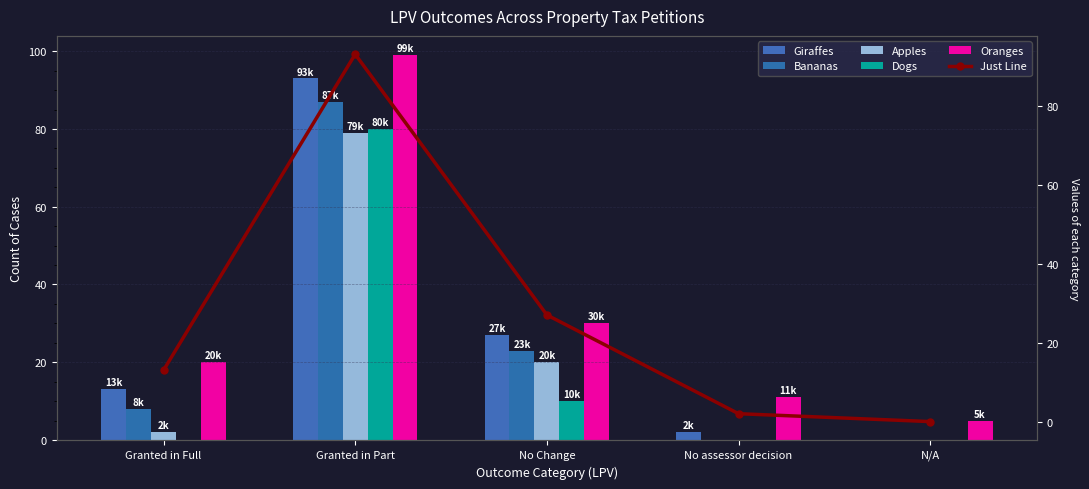

What is the label of the 4th bar from the left?

No assessor decision